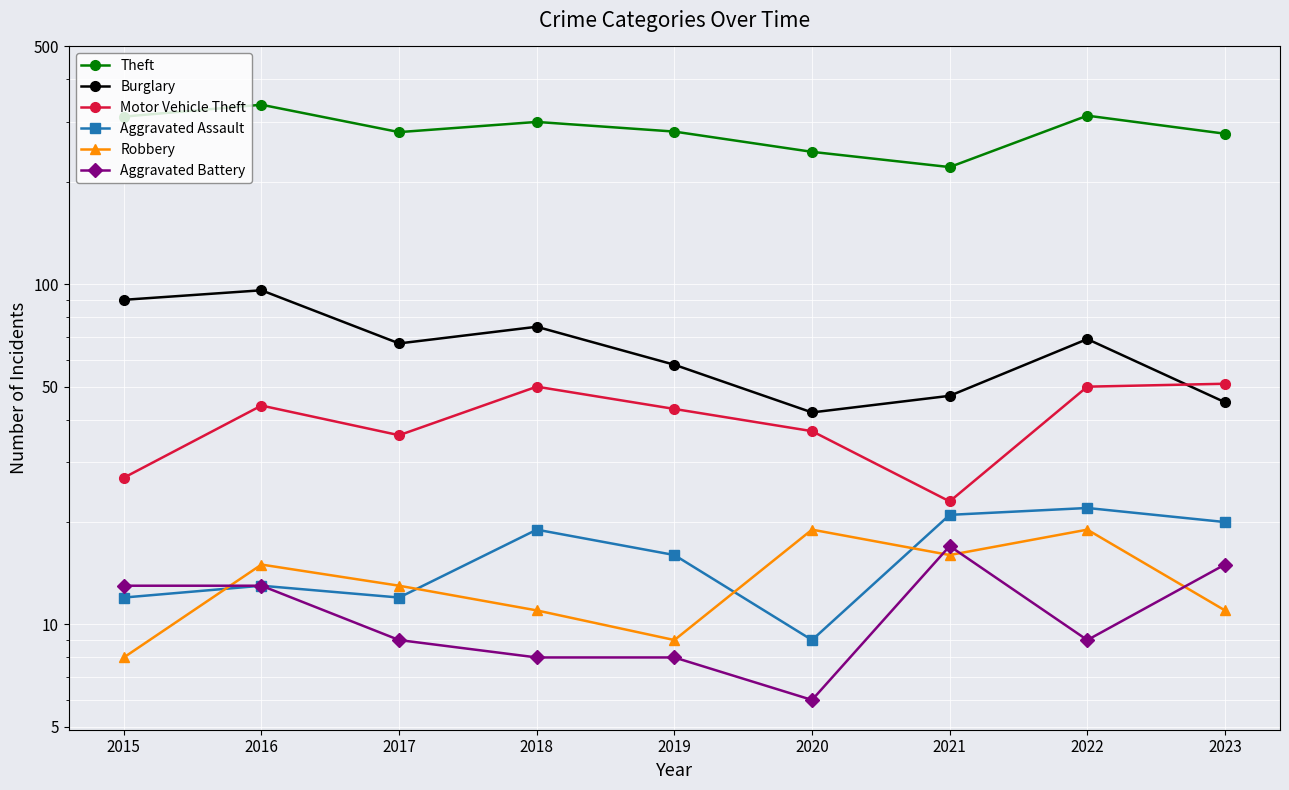

Between 2017 and 2020, which series saw the biggest shift?

Theft